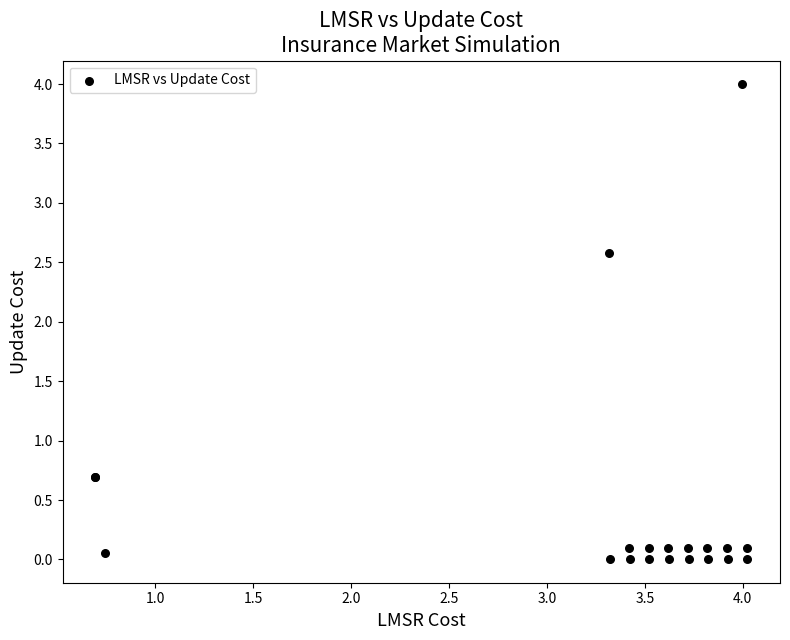

What Y value in the scatter plot is closest to 2?

2.6